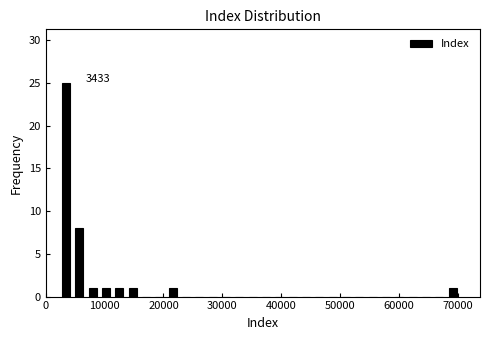

Around what value on the x-axis is the tallest bar? Give the approximate position of its centre, as read against the axis.

3000